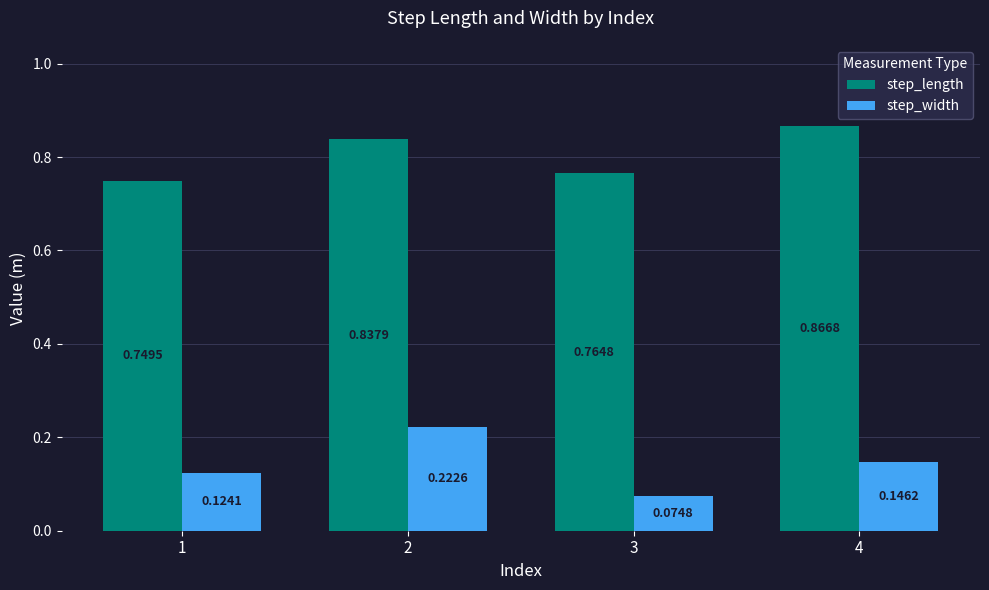

Rank the series by their maximum value, from lowest to highest.

step_width, step_length